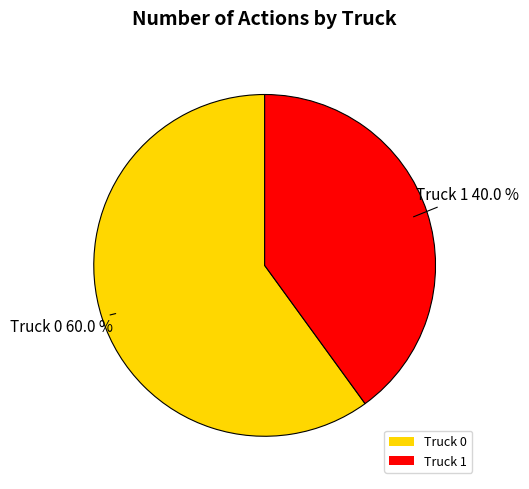

What is the total percentage of Truck 1 and Truck 0?

100.0%